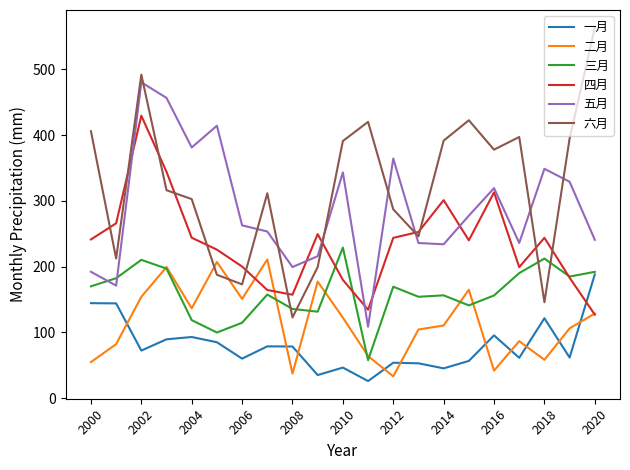

Which series has the widest spread of values?

六月